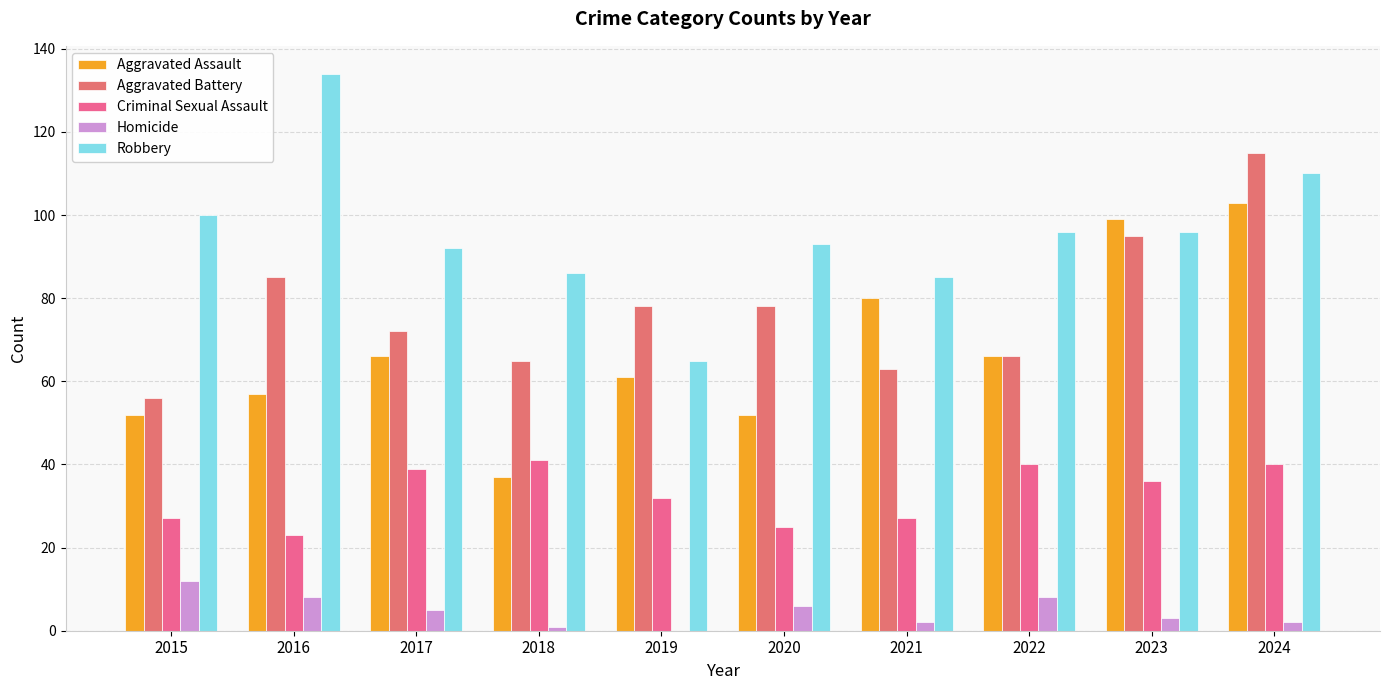

Which has a higher value, 2023 or 2022?

2023